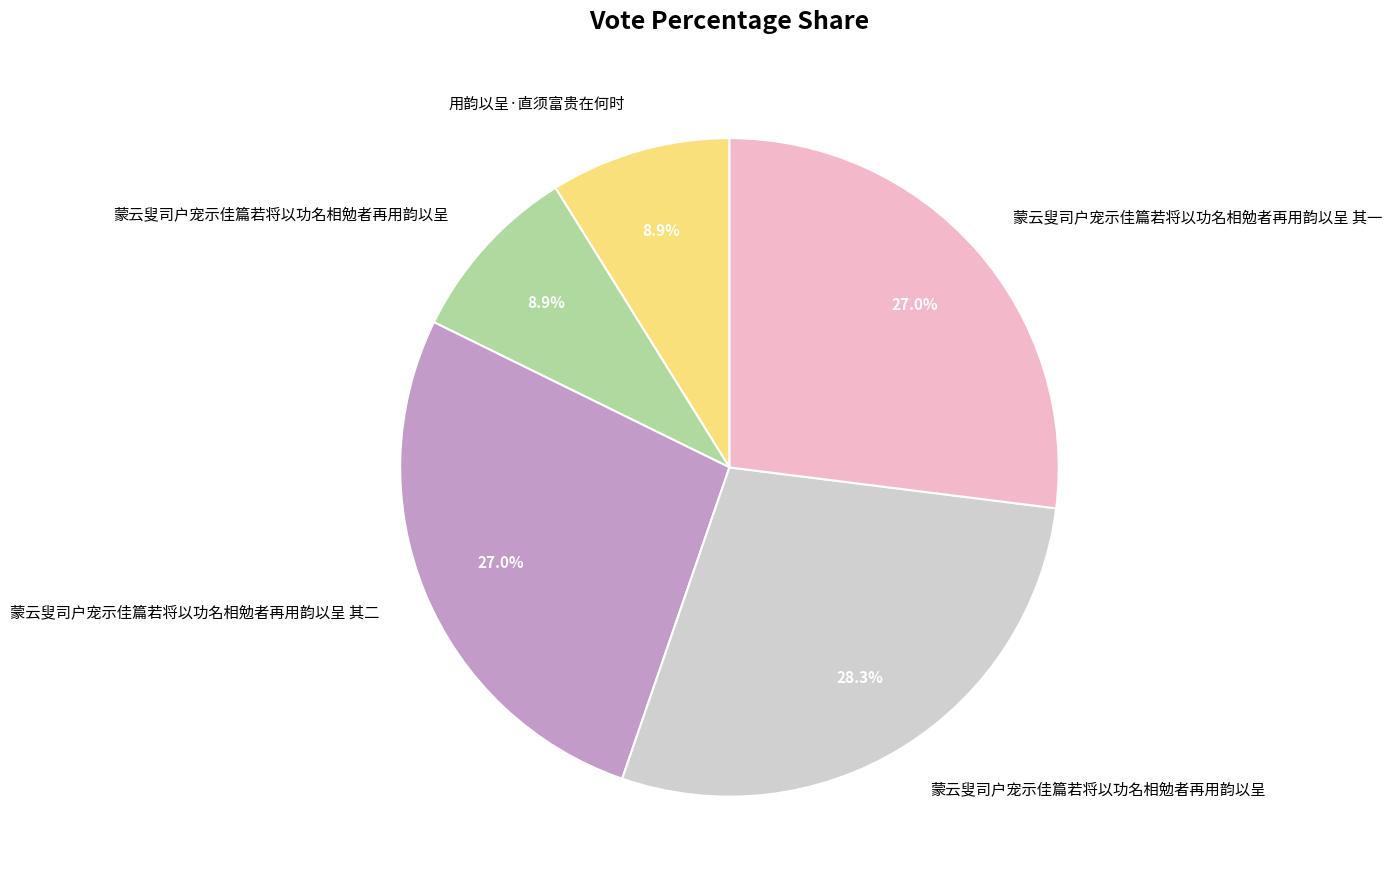

Is there any slice that represents more than half of the pie?

No